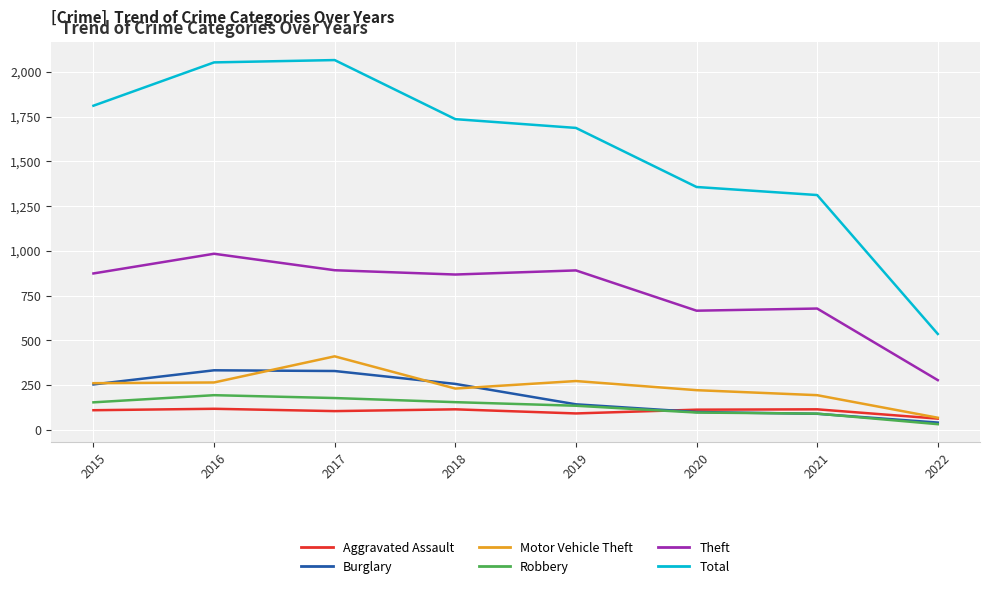

True or false: Total has more than 2 points higher than both neighbors.

False